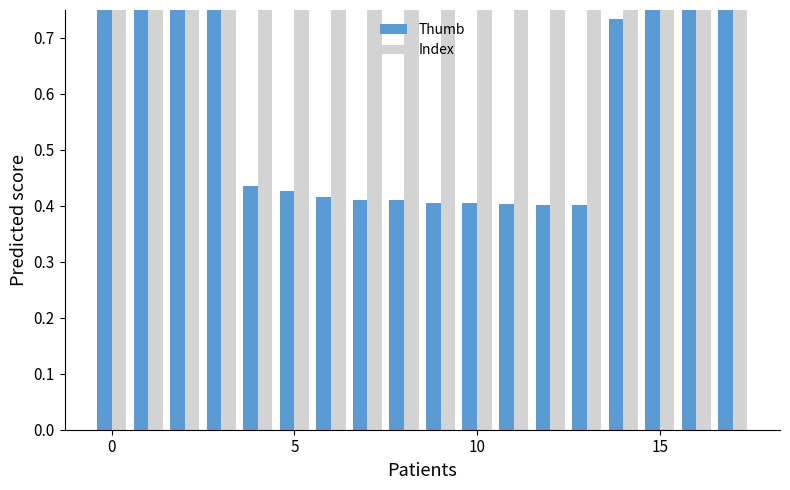

Is the value of Thumb at 17 greater than the value of Index at 16?

No